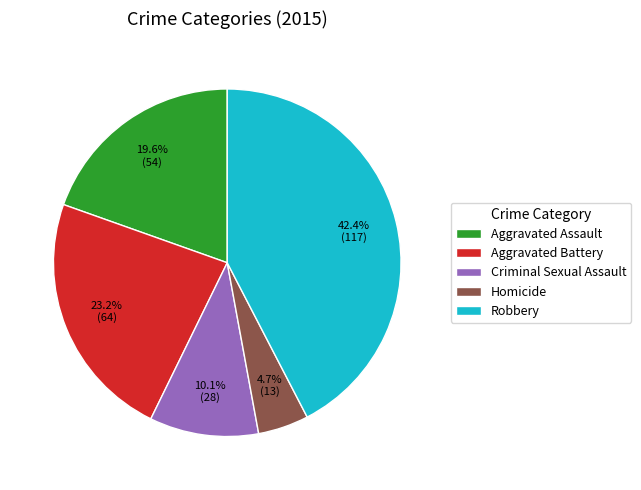

How many segments does this pie chart have?

5